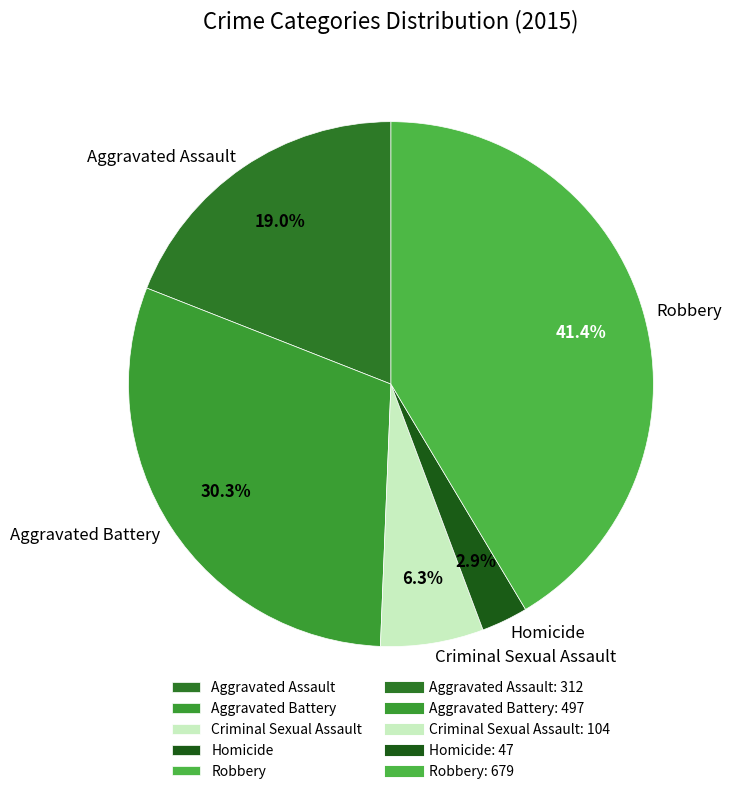

Which slice is the largest?

Robbery